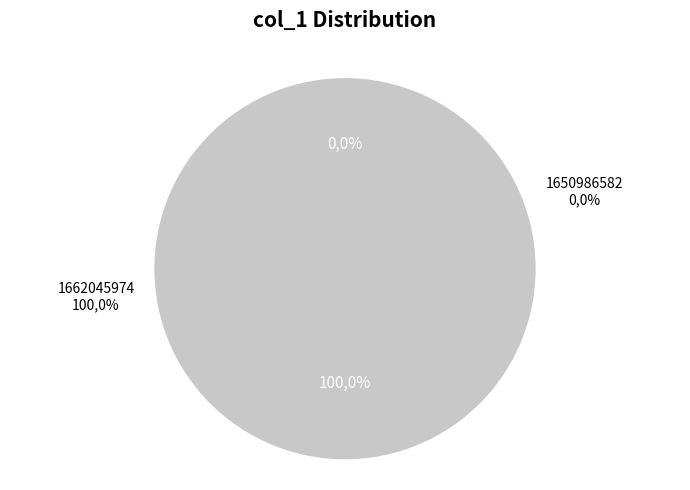

Do 1650986582 and 1662045974 together represent more than half of the pie?

Yes